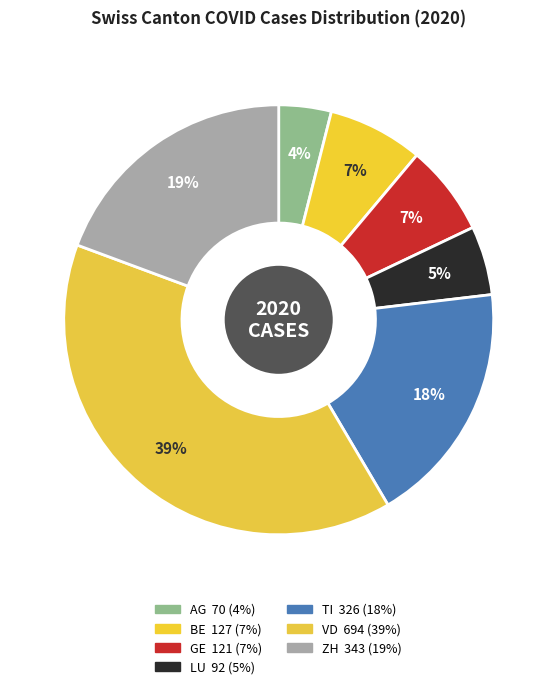

Does GE account for over 50% of the chart?

No